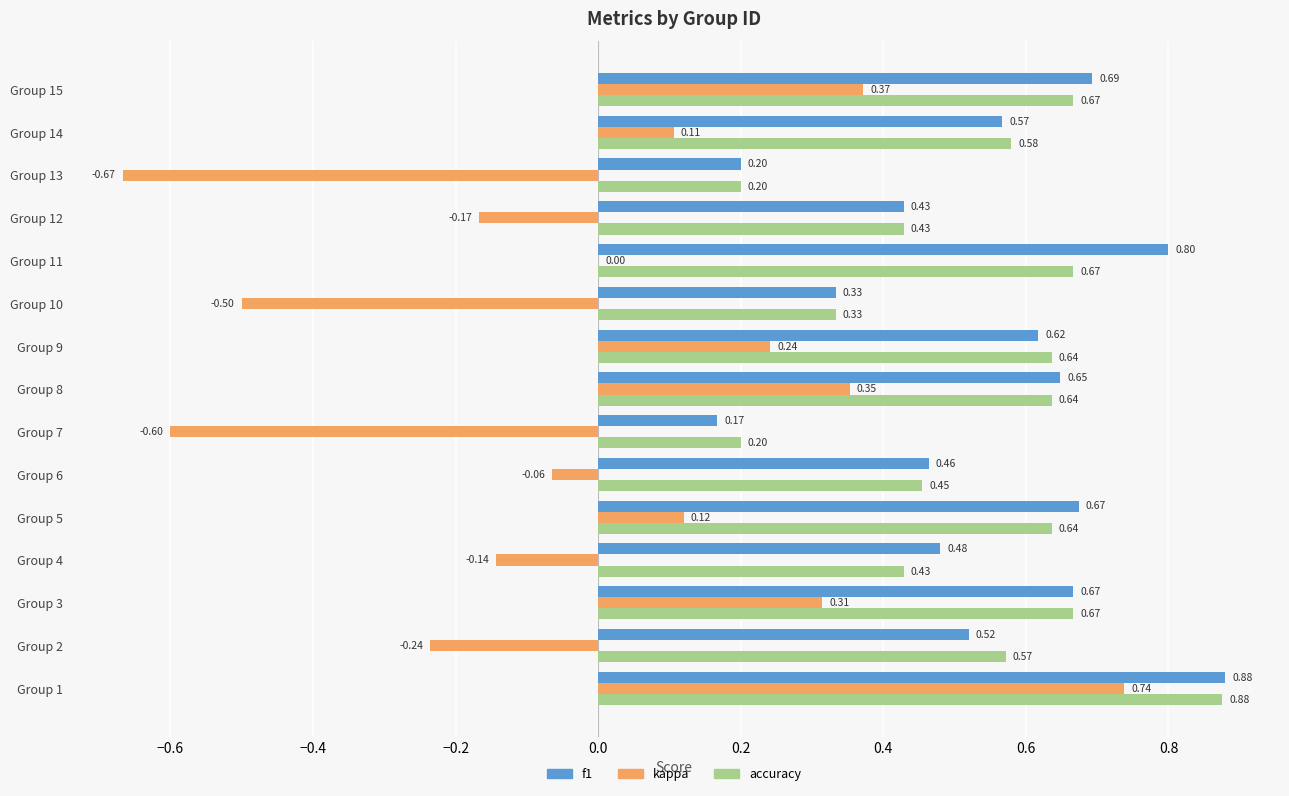

At which category is the sum across all series the highest?

Group 1